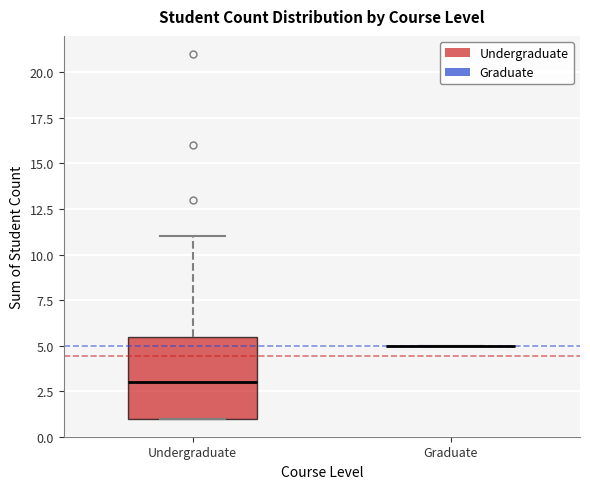

Reading left to right, transcribe this box plot: for each box, give where its median line is, the range the box spans, and where its two whiskers end, as read against the y-axis. The values are not printed on the chart, so give them approximately, as read against the axis.

Undergraduate: median 3.0, box 1.0 to 5.5, whiskers 1.0 to 11.0
Graduate: box collapsed to a line at 5.0, whiskers 5.0 to 5.0